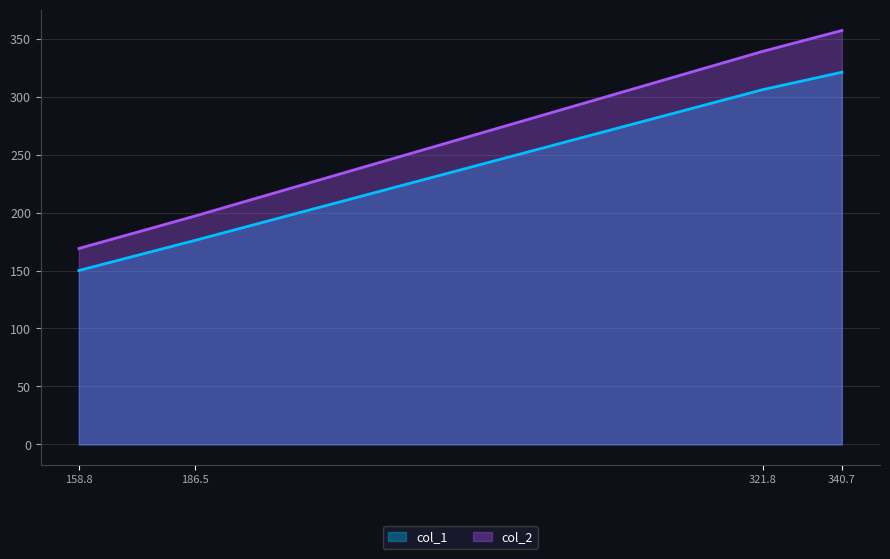

True or false: col_2 and col_1 cross at least once.

False